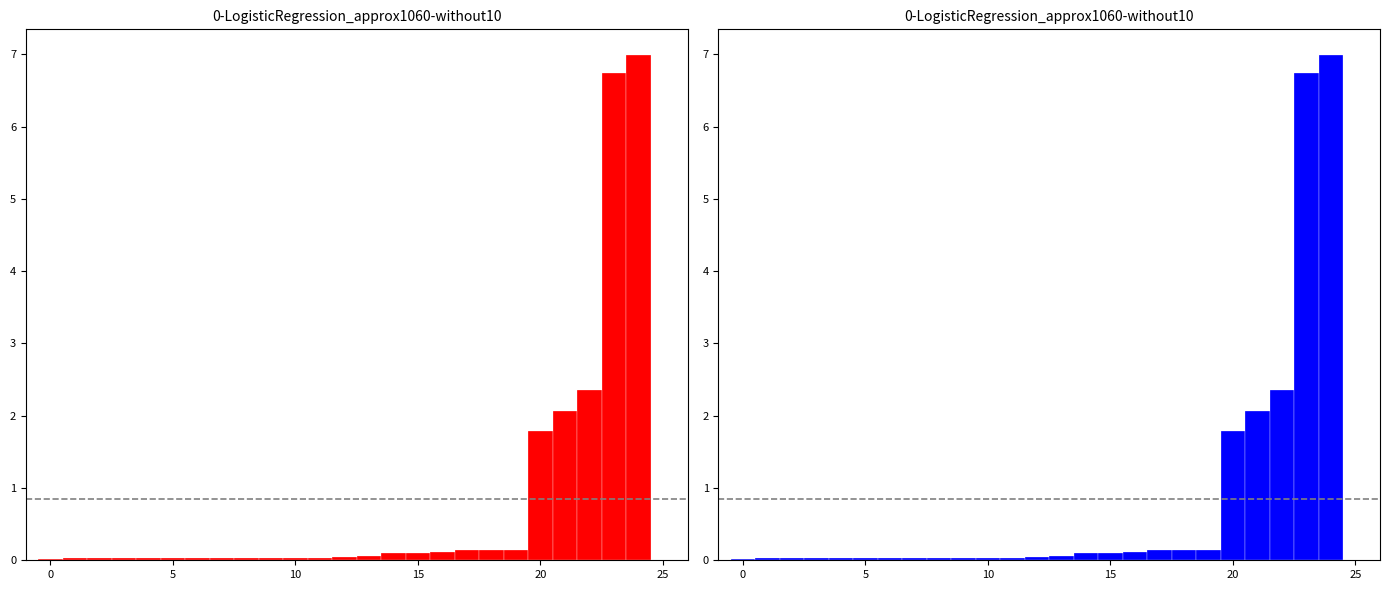

Which category has the highest value across all series?

24